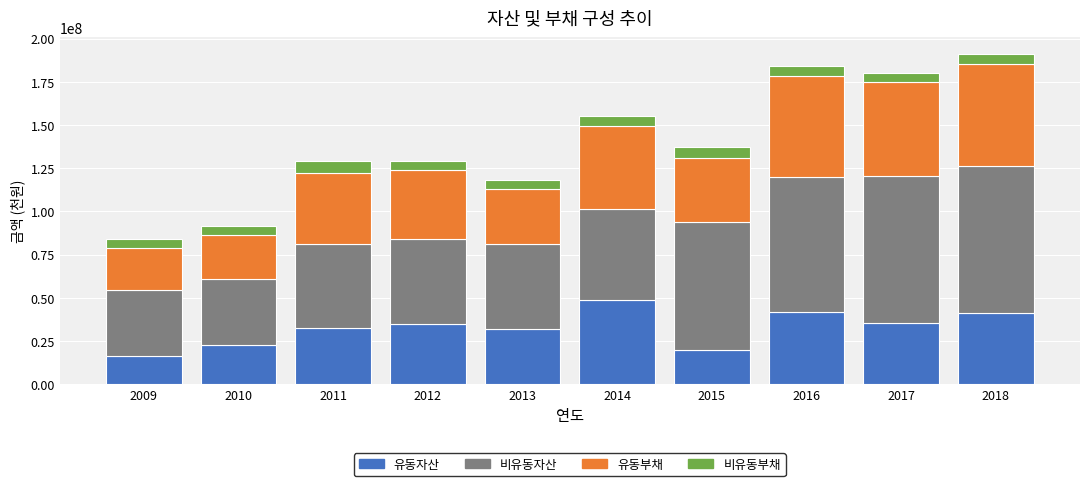

What is the difference between the maximum and minimum values in the 유동자산 series?

32474190